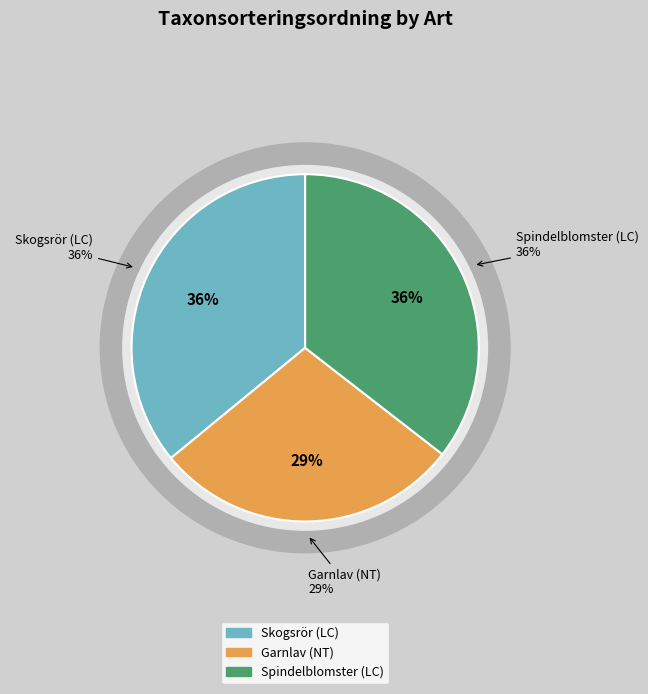

Does Garnlav (NT) represent more than half of the total?

No